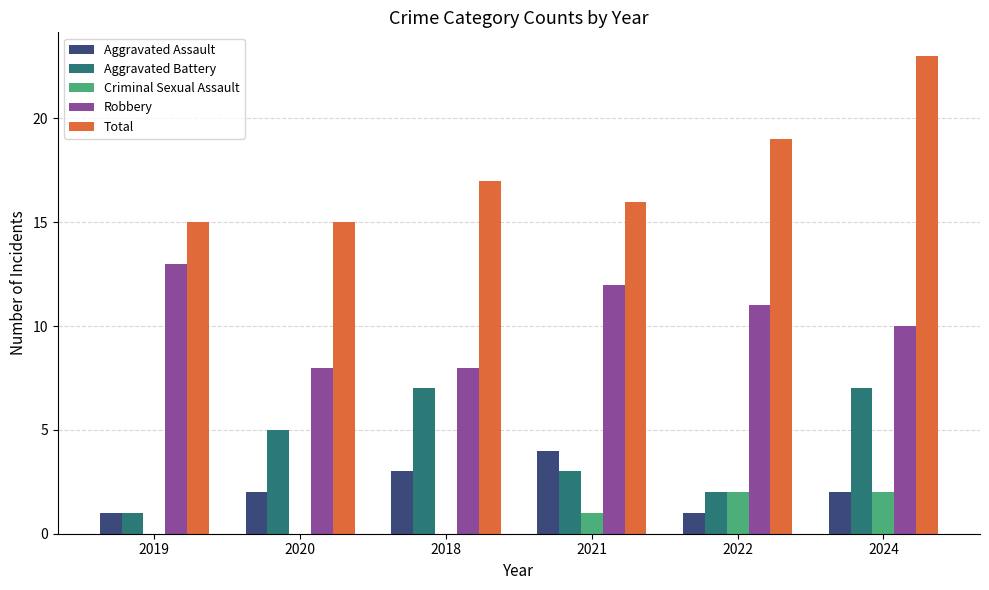

Is it true that Aggravated Battery equals 2 at 2019?

False